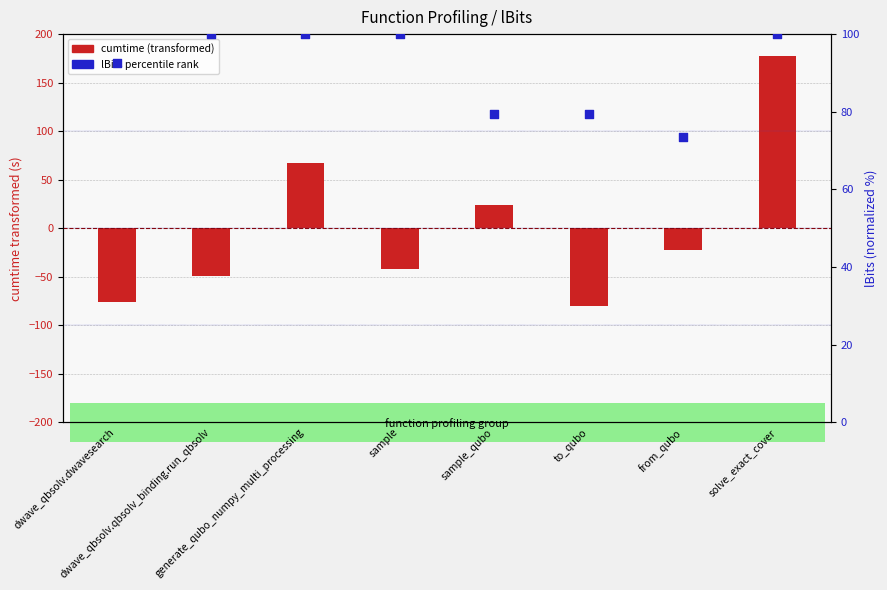

Which series has the largest total across all categories?

lBits (percentile rank)